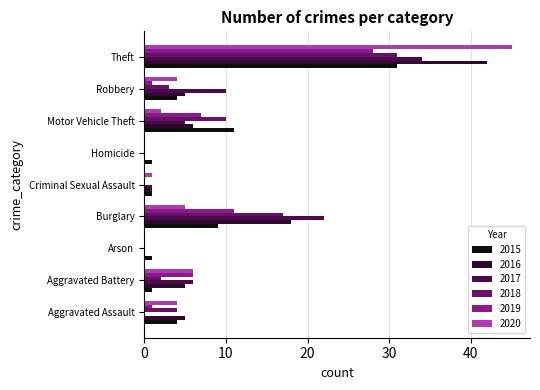

Where is 2019 nearest to the value 14?

Burglary